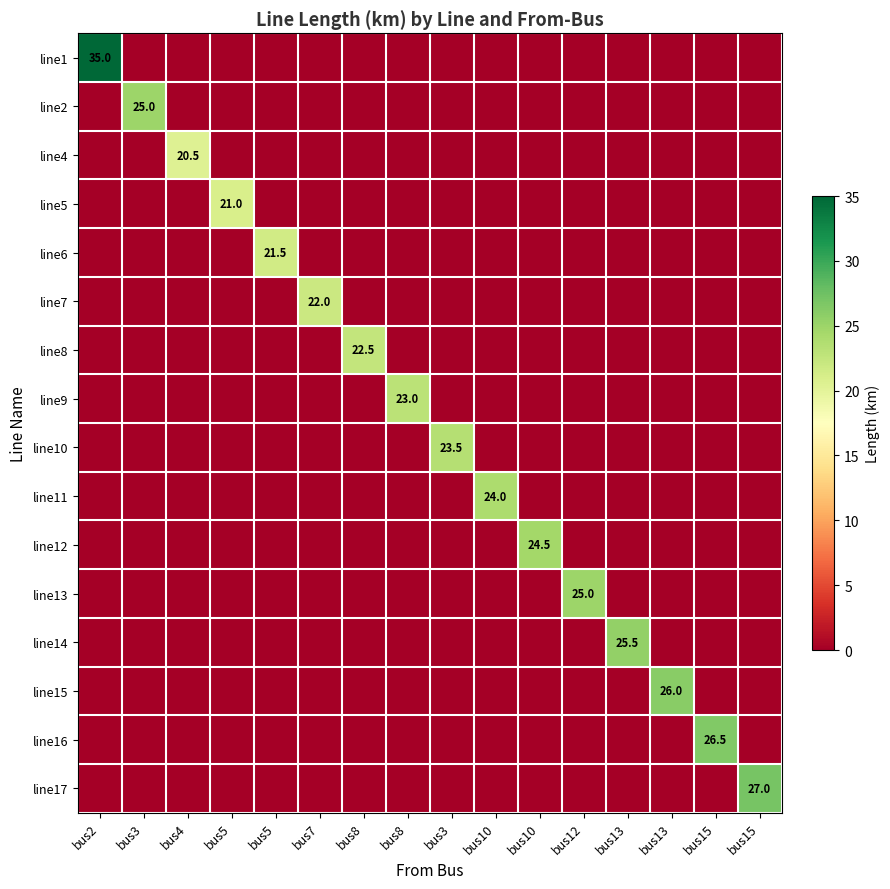

Is it true that line15 equals -10.1 at bus7?

False